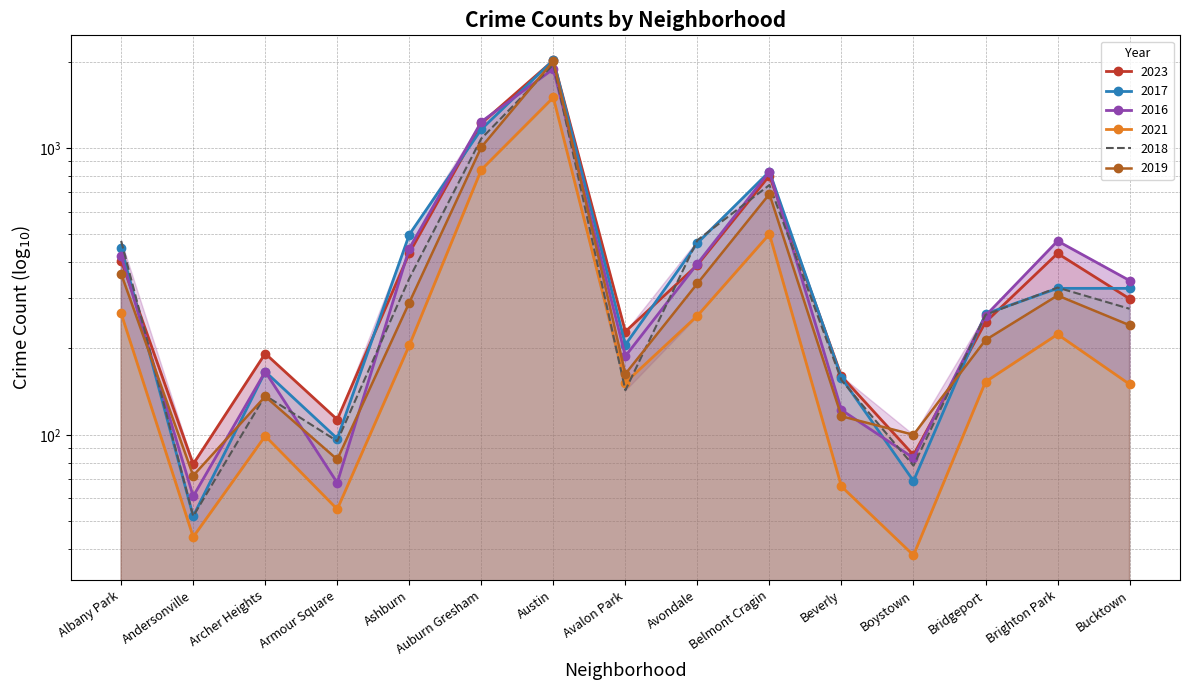

The value of 2017 at Avalon Park is 341. True or false?

False